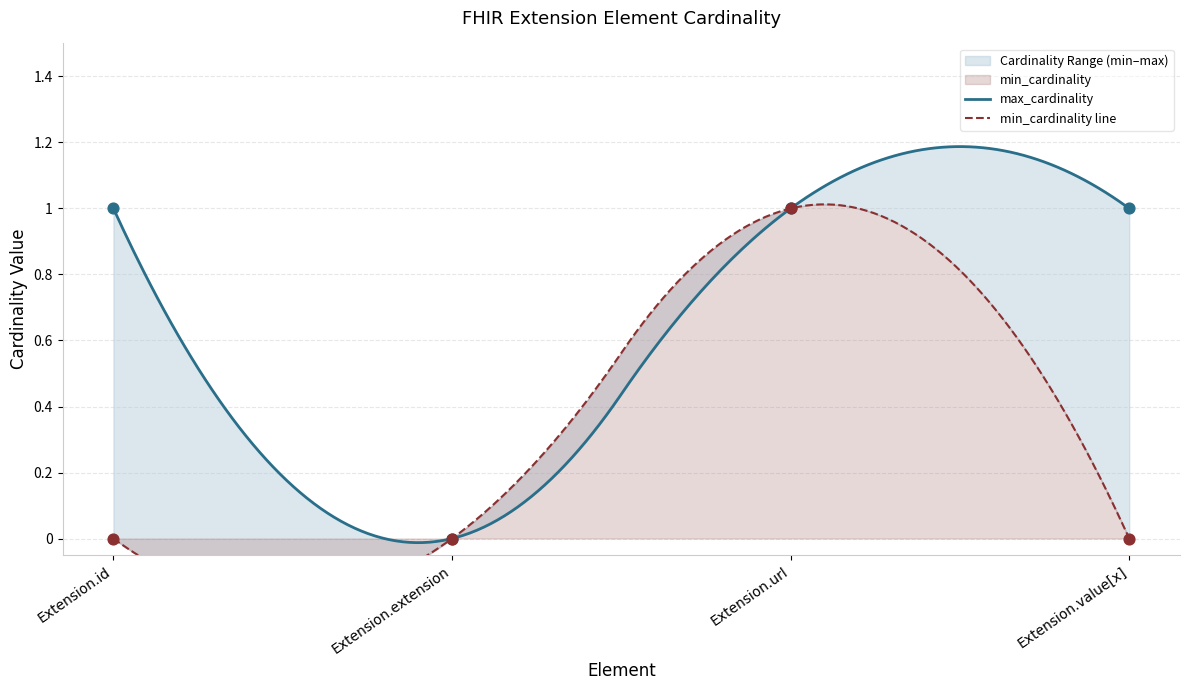

Is the value of min_cardinality at Extension.value[x] greater than the value of max_cardinality at Extension.id?

No